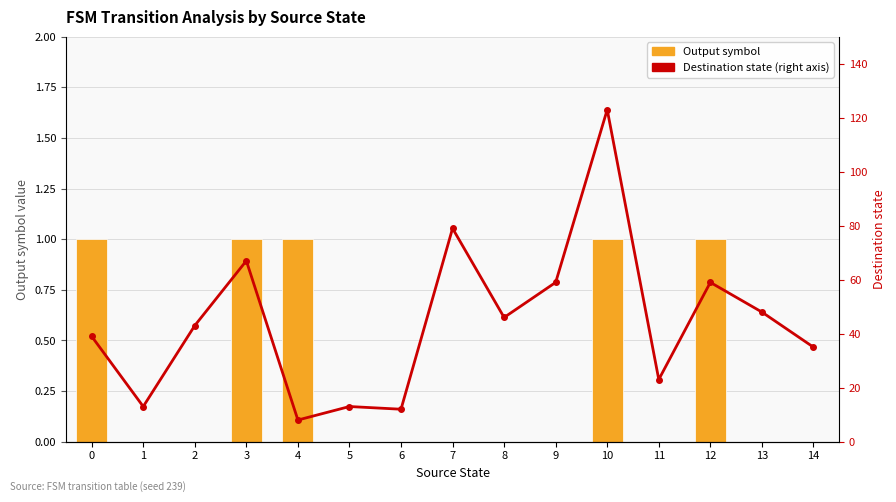

What is the value of the Output symbol bar at the 13th from the left?

1